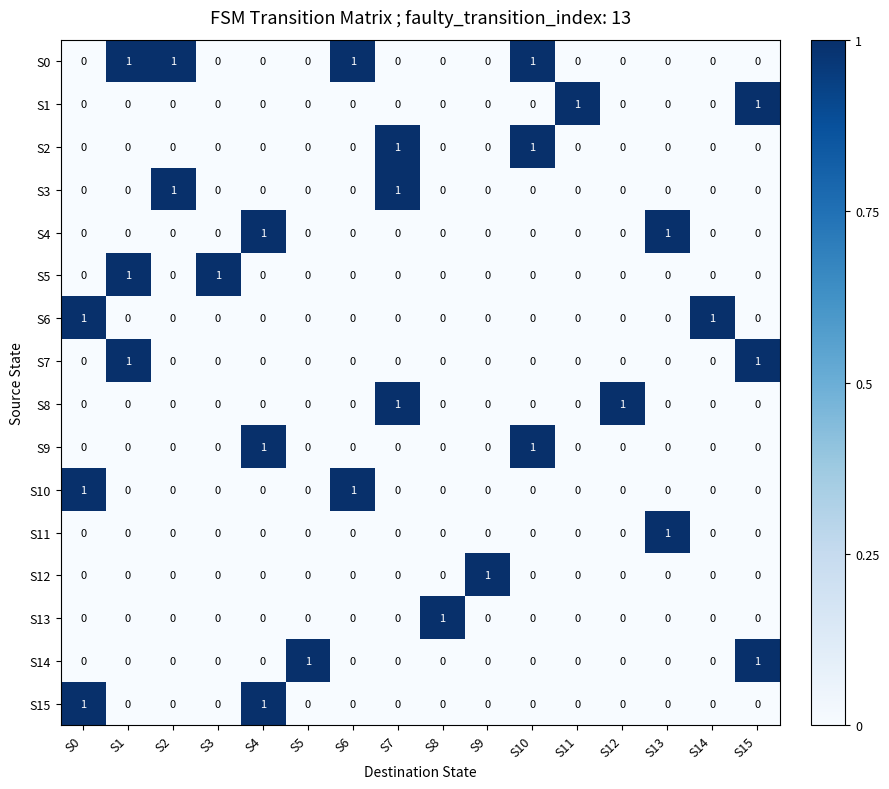

The value of S15 at S6 is 0. True or false?

True